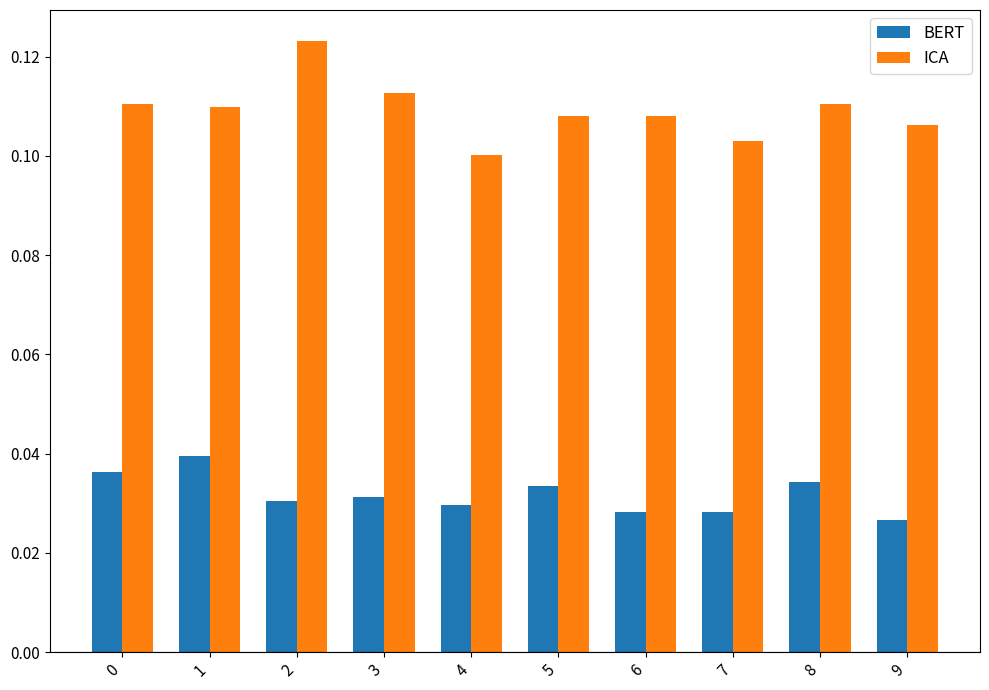

Is the value of BERT at 6 greater than the value of ICA at 7?

No